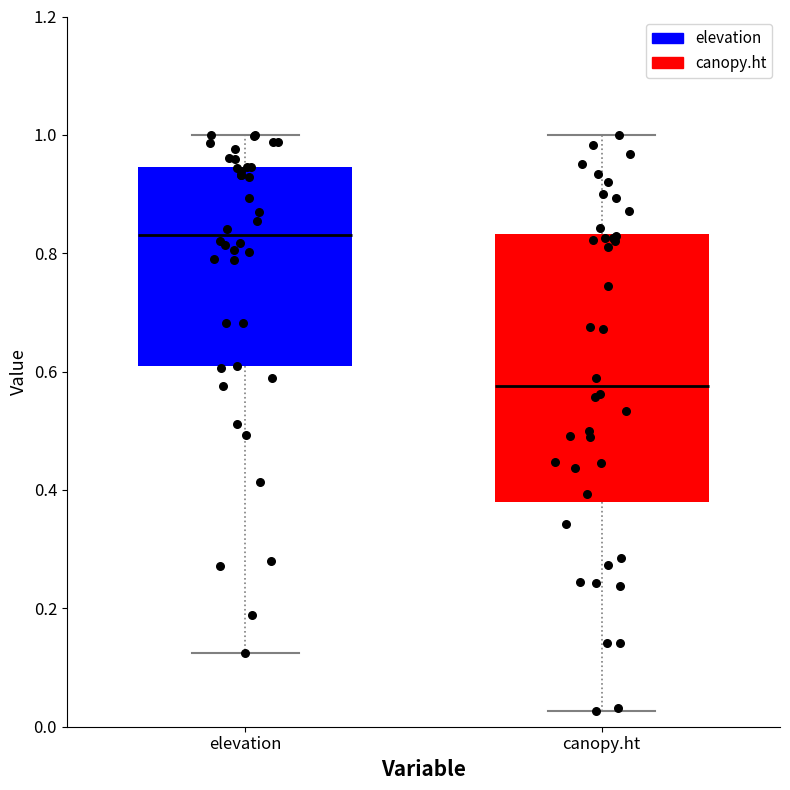

Reading left to right, transcribe this box plot: for each box, give where its median line is, the range the box spans, and where its two whiskers end, as read against the y-axis. The values are not printed on the chart, so give them approximately, as read against the axis.

elevation: median 0.84, box 0.60 to 0.94, whiskers 0.12 to 1.00
canopy.ht: median 0.58, box 0.38 to 0.84, whiskers 0.02 to 1.00